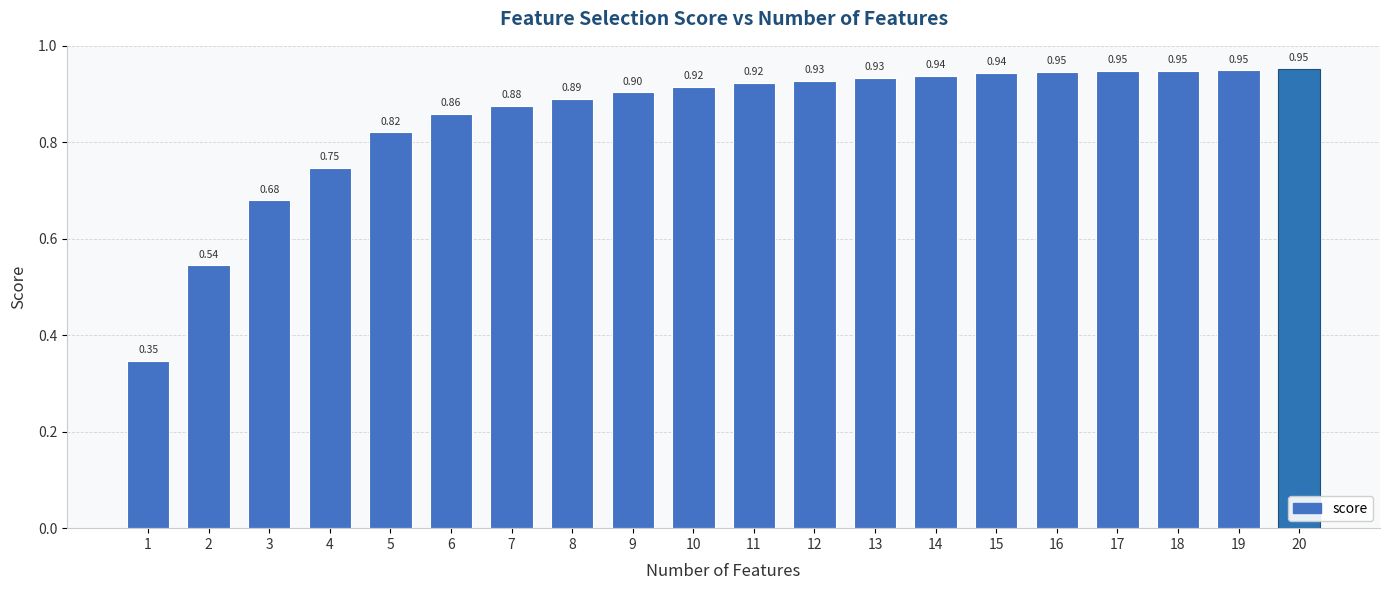

How many categories are shown in the chart?

20